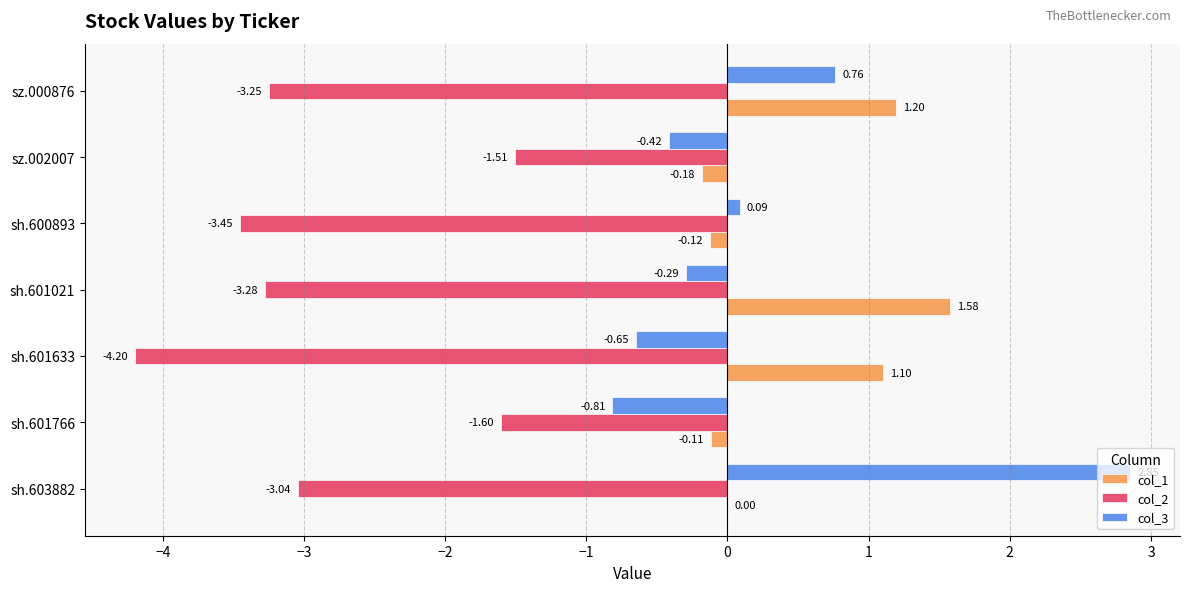

What is the sum of the col_2 values at sh.600893 and sh.601021?

-6.7